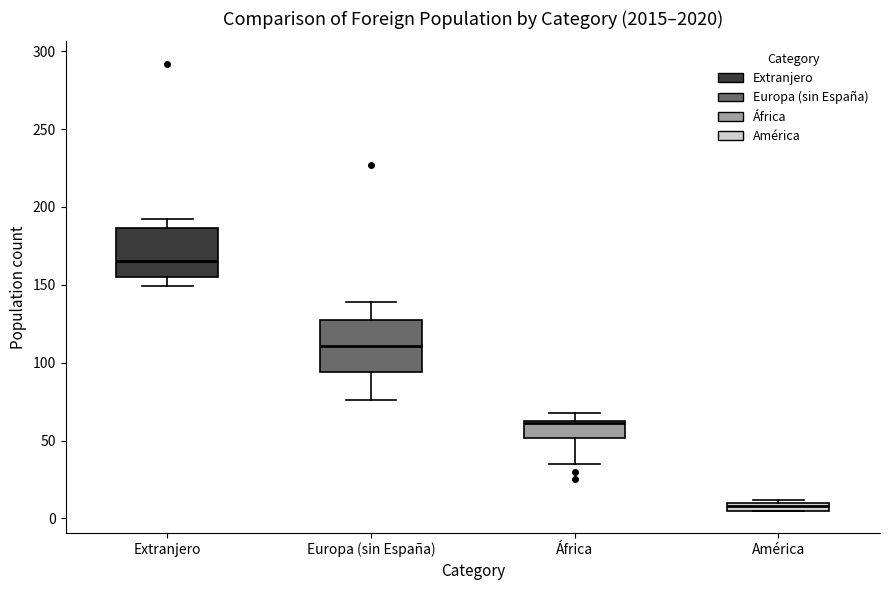

Which box's median line is the highest?

Extranjero